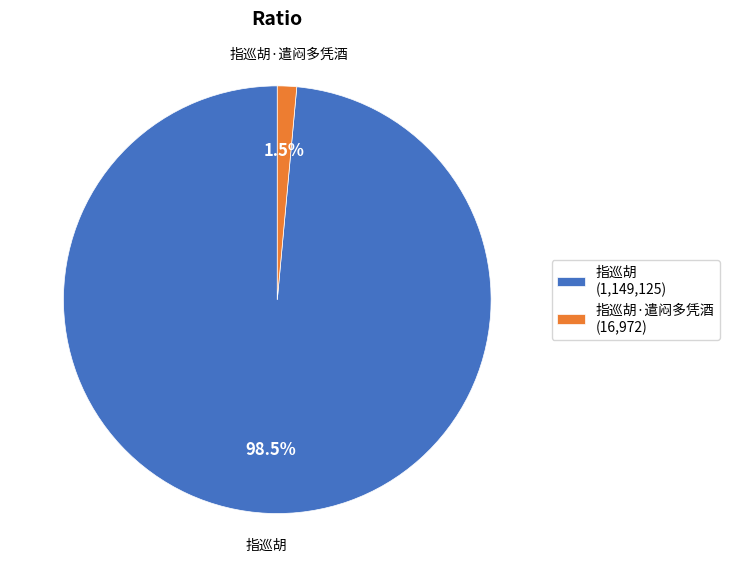

Which has a higher value, 指巡胡 or 指巡胡·遣闷多凭酒?

指巡胡